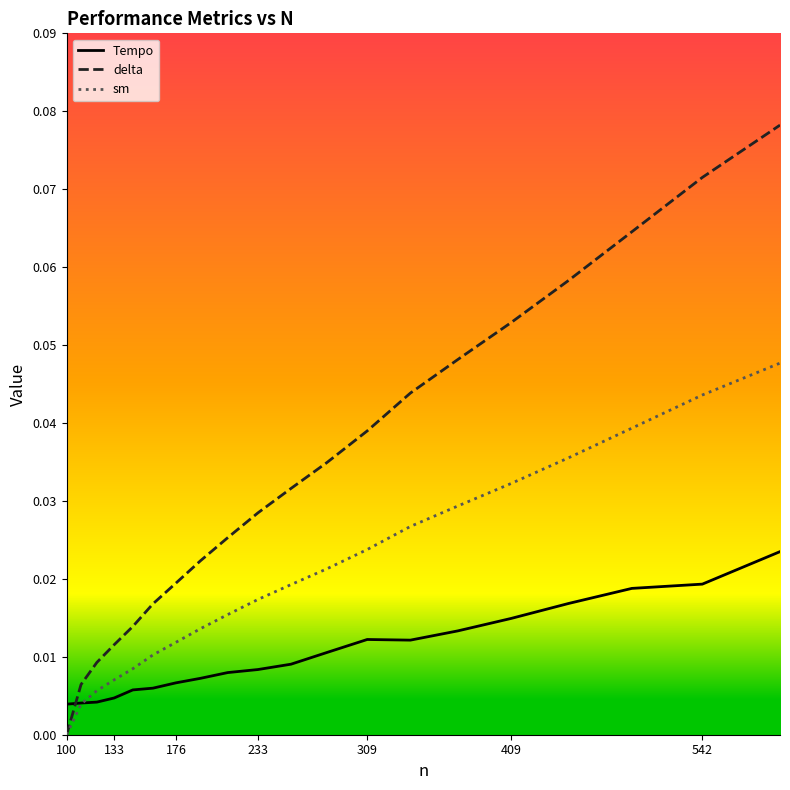

What are all the series names shown in the legend?

Tempo, delta, sm